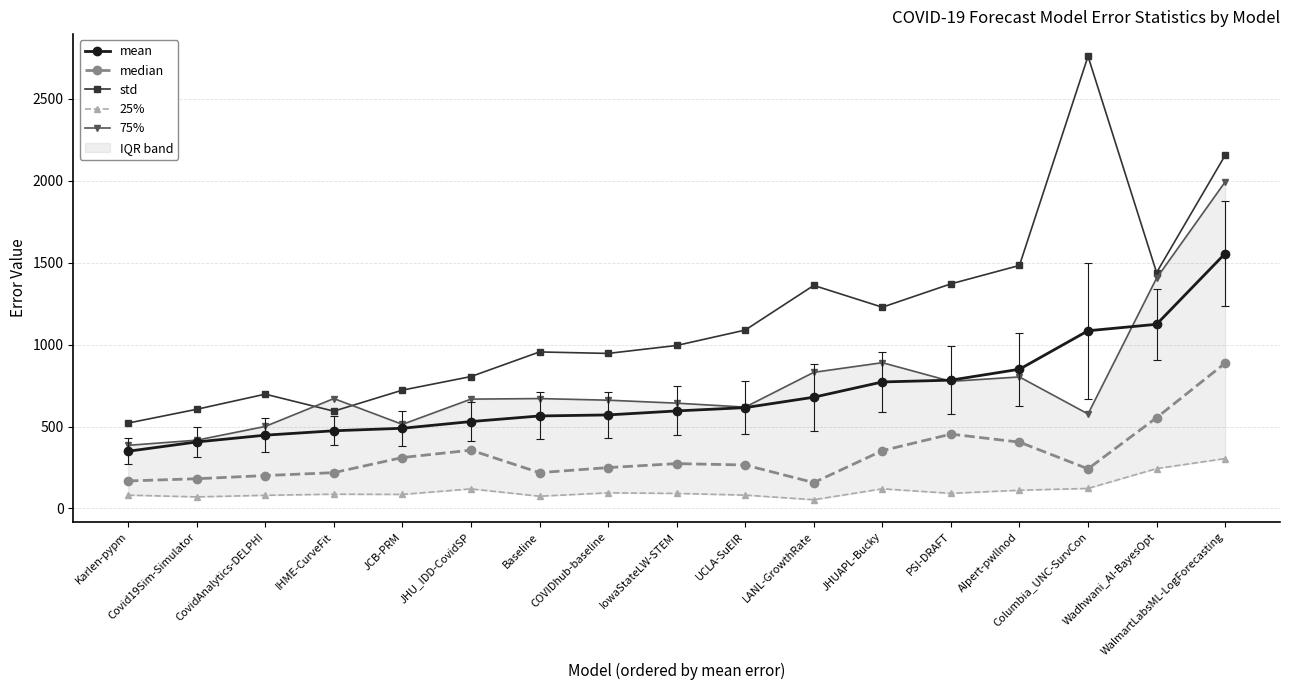

What is the maximum value shown in the chart?

2760.2